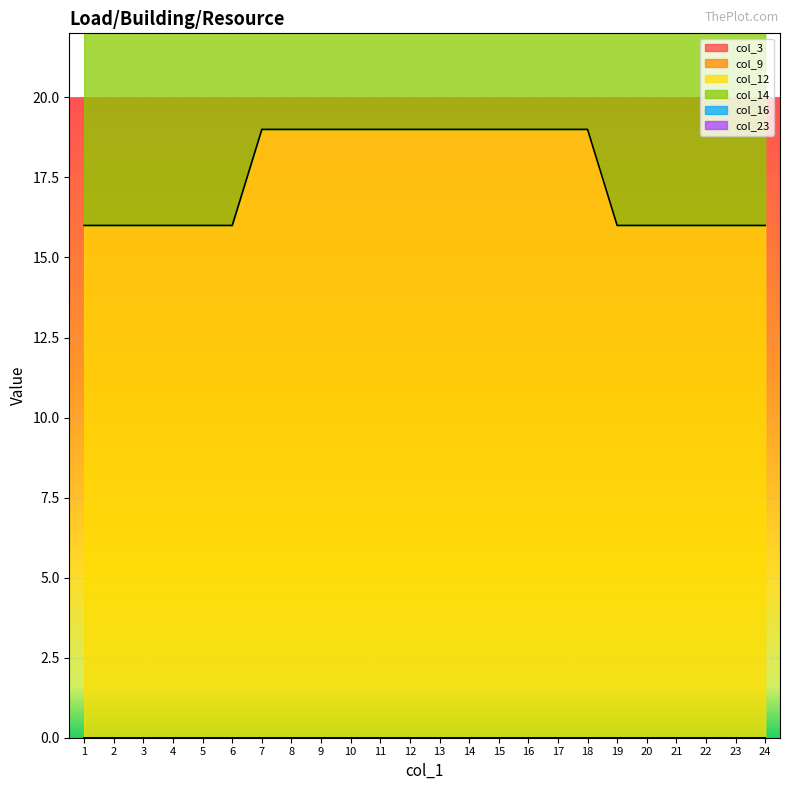

What is the spread (max minus min) of values at 21?

16